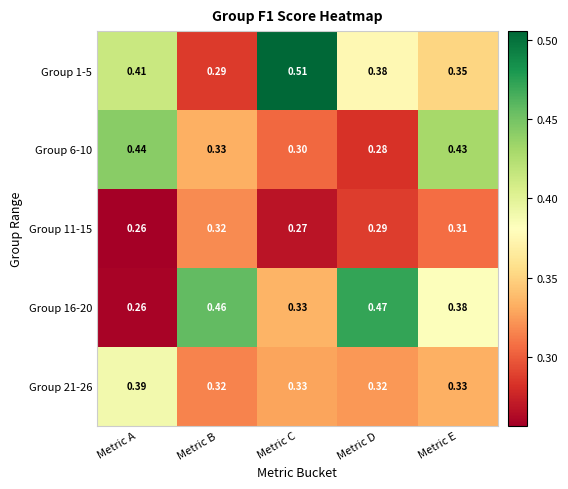

Where is Group 1-5 nearest to the value 0?

Metric B